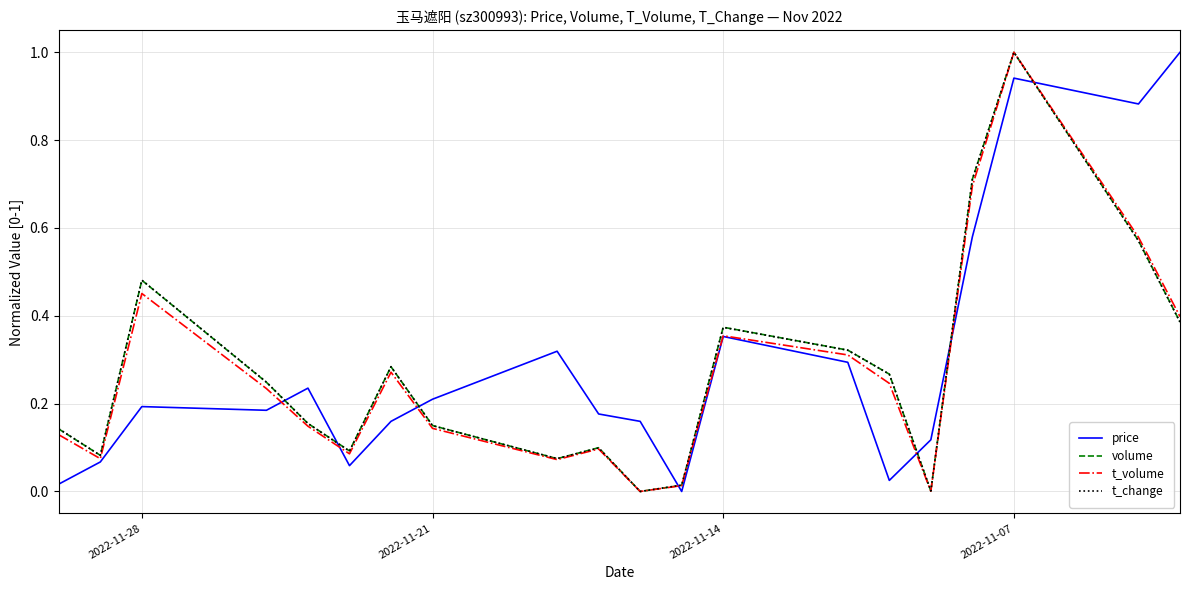

Reading left to right, transcribe all the data shown in this chart.

price: 0.0	0.1	0.2	0.2	0.2	0.1	0.2	0.2	0.3	0.2	0.2	0.0	0.4	0.3	0.0	0.1	0.6	0.9	0.9	1.0
volume: 0.1	0.1	0.5	0.2	0.2	0.1	0.3	0.2	0.1	0.1	0.0	0.0	0.4	0.3	0.3	0.0	0.7	1.0	0.6	0.4
t_volume: 0.1	0.1	0.5	0.2	0.1	0.1	0.3	0.1	0.1	0.1	0.0	0.0	0.4	0.3	0.2	0.0	0.7	1.0	0.6	0.4
t_change: 0.1	0.1	0.5	0.2	0.2	0.1	0.3	0.1	0.1	0.1	0.0	0.0	0.4	0.3	0.3	0.0	0.7	1.0	0.6	0.4